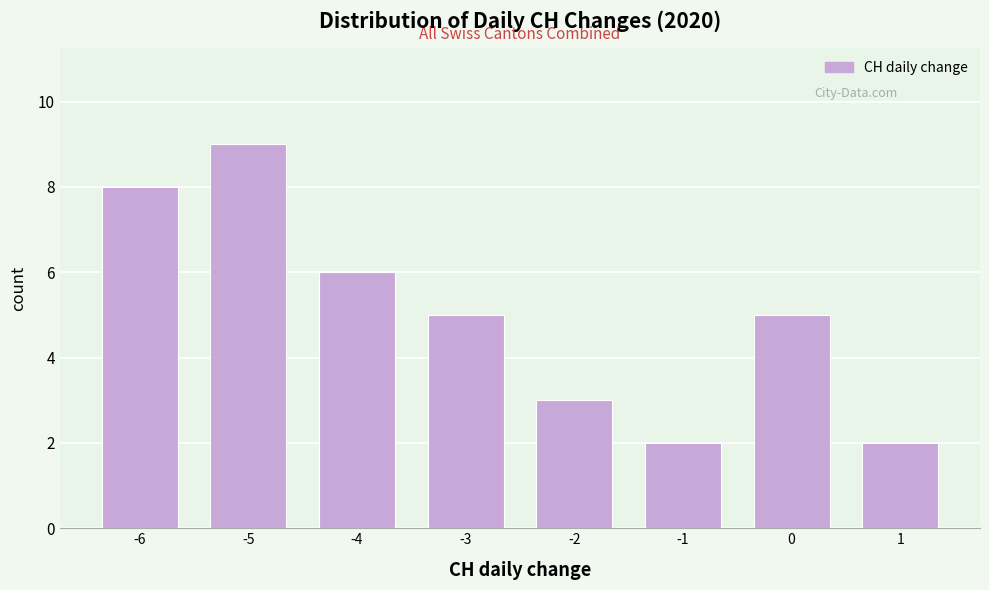

Reading right to left, list all the values displayed in this chart.

1=2	0=5	-1=2	-2=3	-3=5	-4=6	-5=9	-6=8